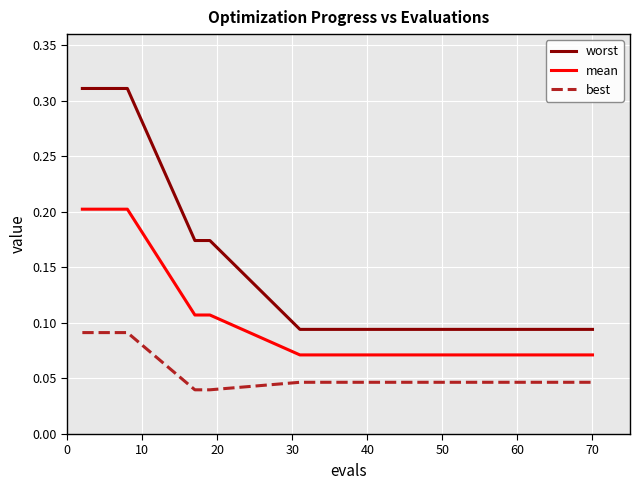

At which label is mean closest to 0?

60